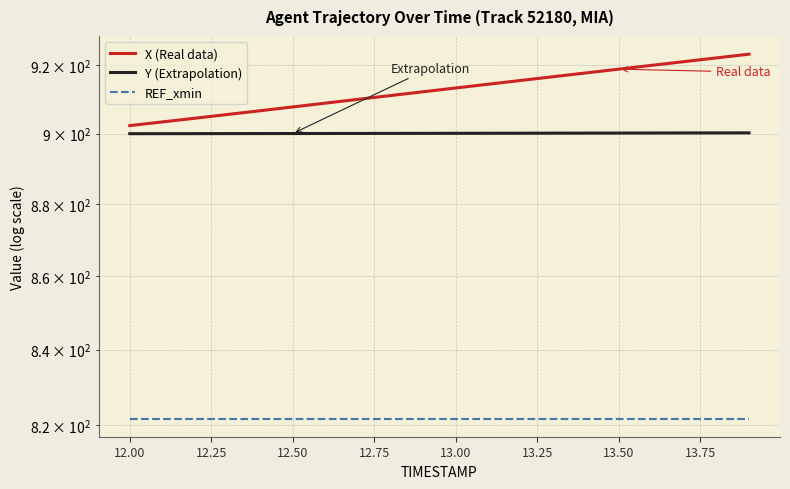

What is the difference between the maximum and minimum values in the Y (Extrapolation) series?

0.2